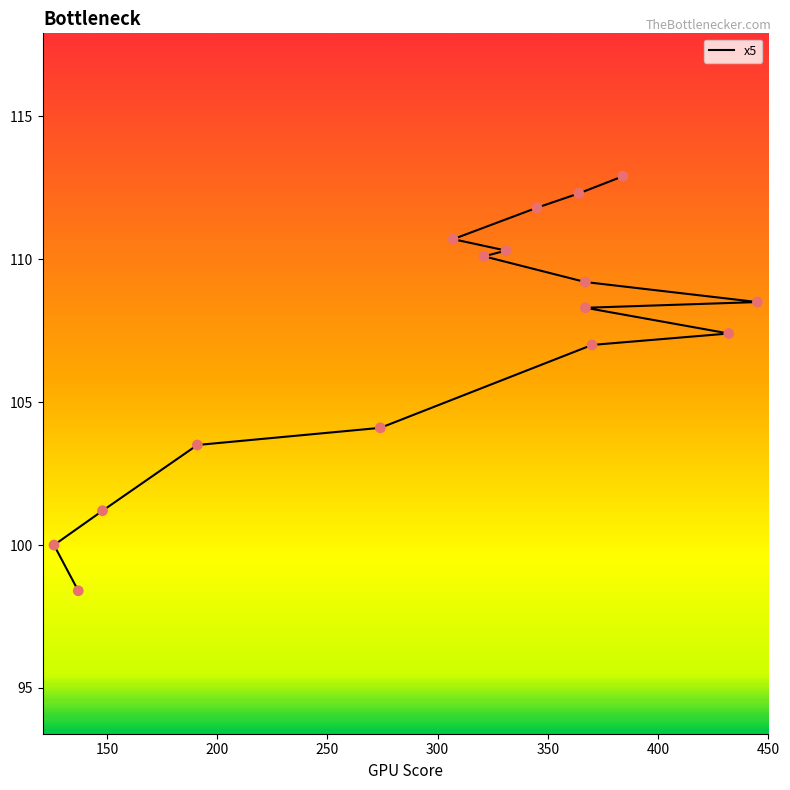

Which has a higher value, 137 or 364?

364